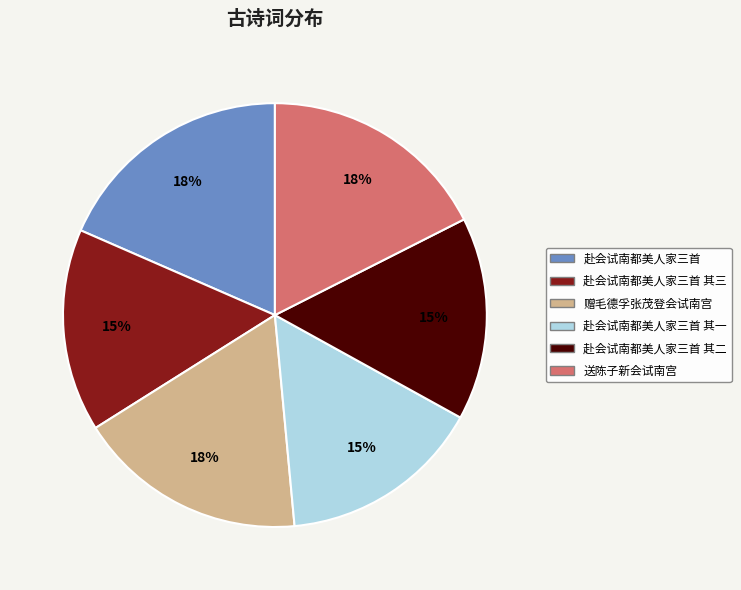

To the nearest percent, what is the difference between the largest and smallest slice percentages?

3%